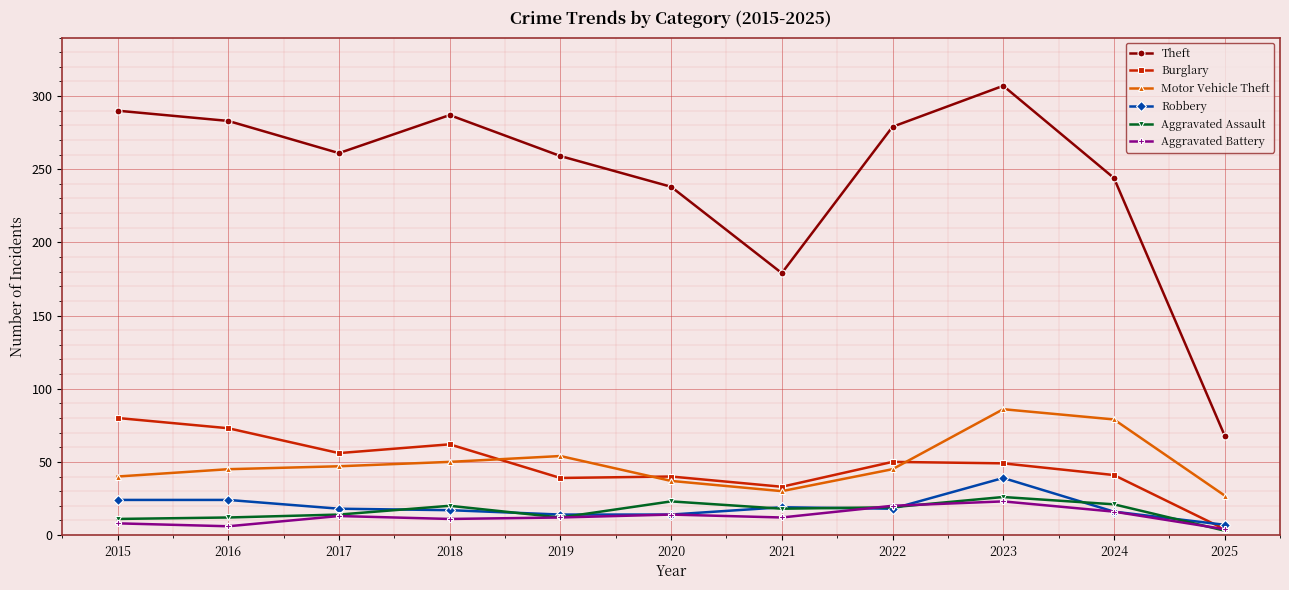

At which label does Aggravated Assault reach its minimum?

2025